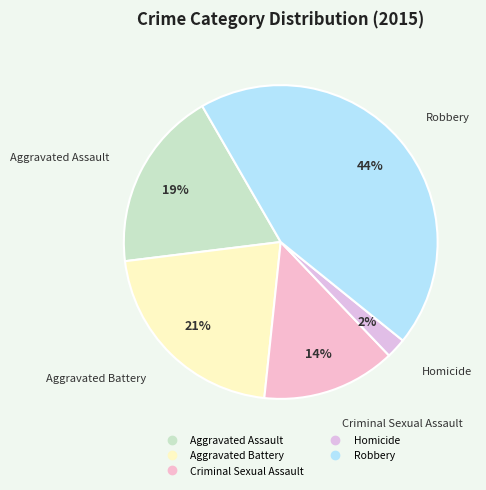

To the nearest percent, what is the combined percentage of Aggravated Battery and Criminal Sexual Assault?

35%